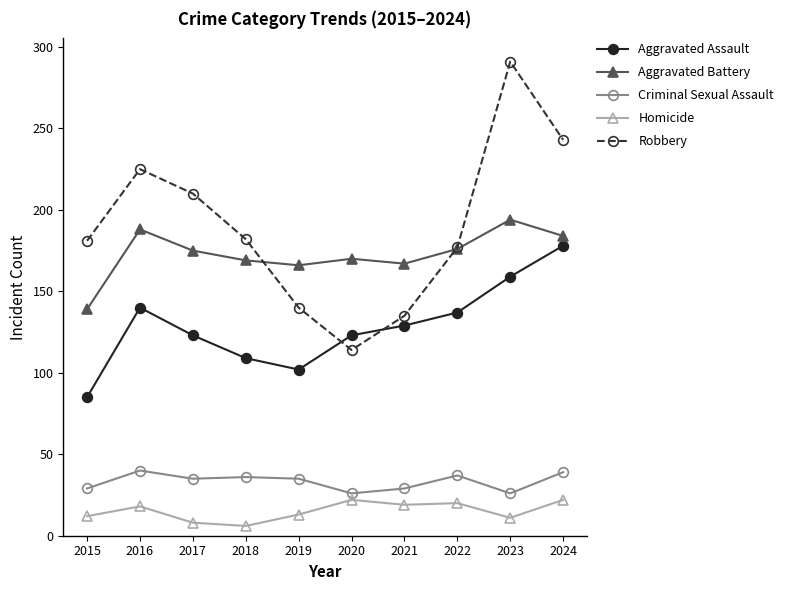

What is the smallest value displayed?

6